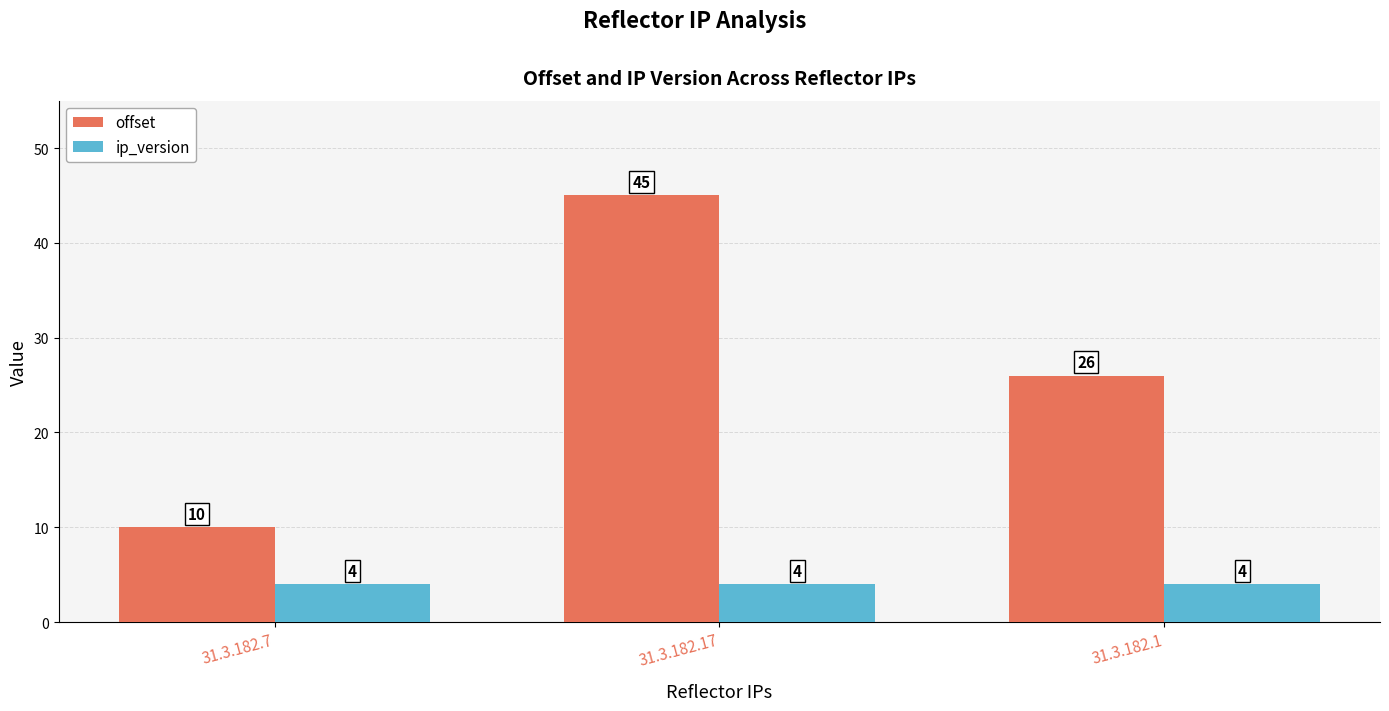

Which series has the widest spread of values?

offset